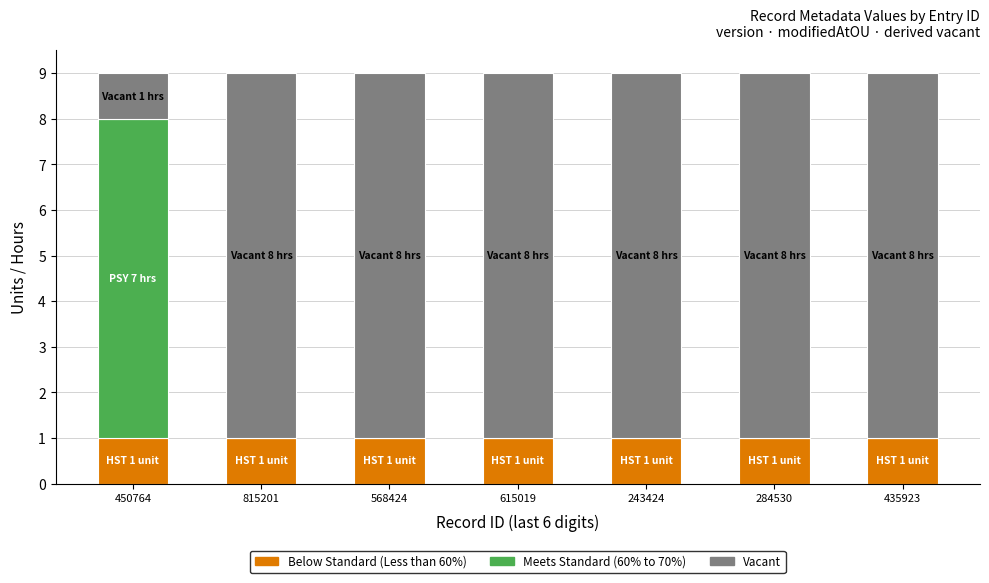

What is the total value across all series at 615019?

9